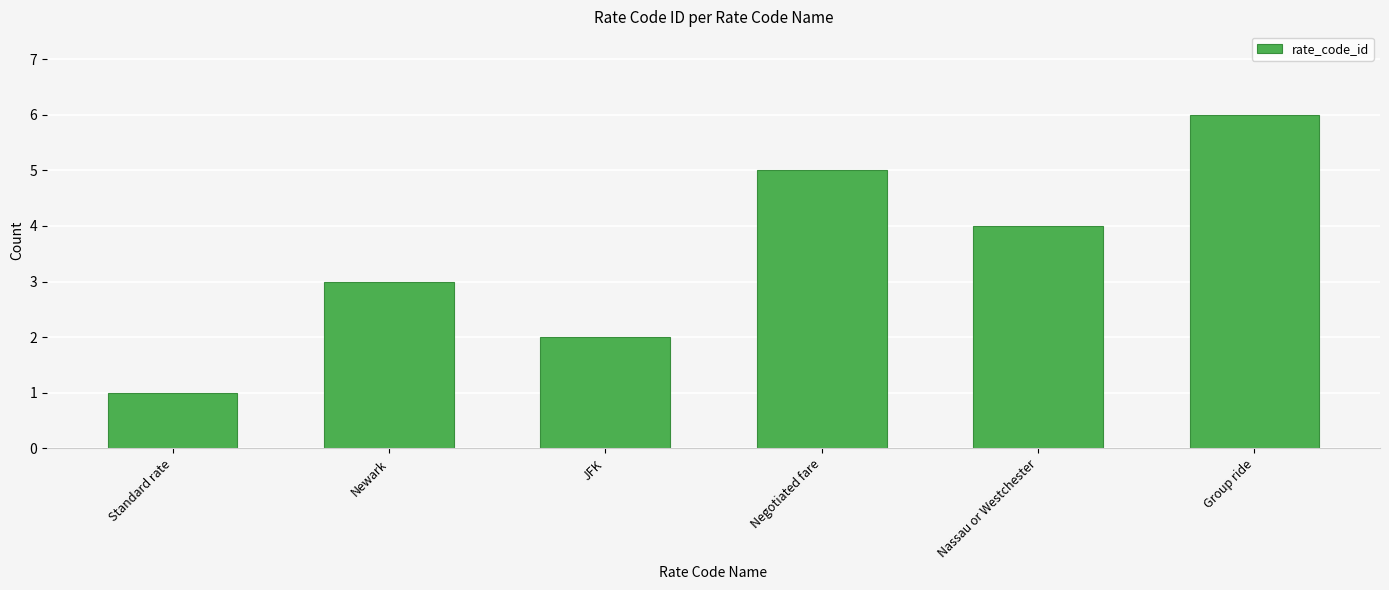

What is the sum of all values?

21